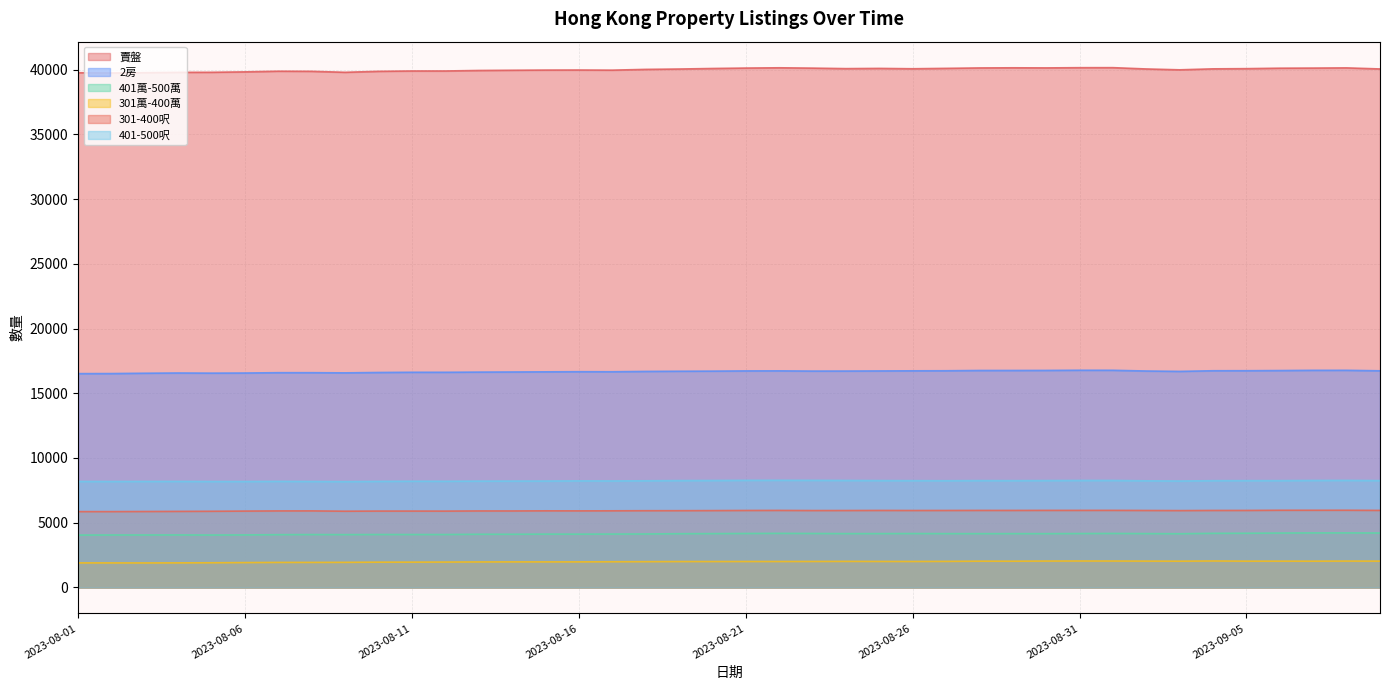

Which series has the widest spread of values?

賣盤